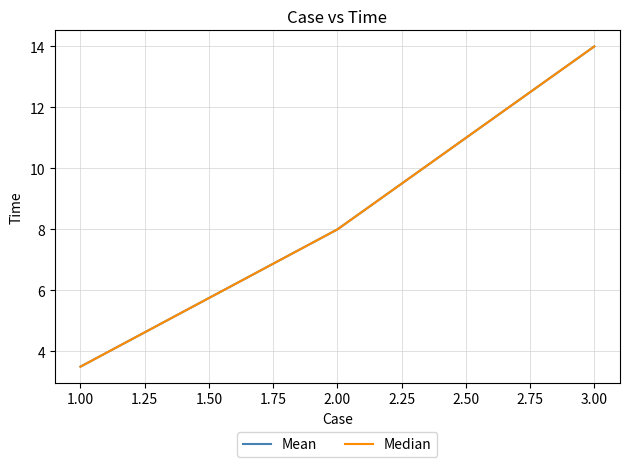

The Mean series shows 10.5 at 1.00. True or false?

False